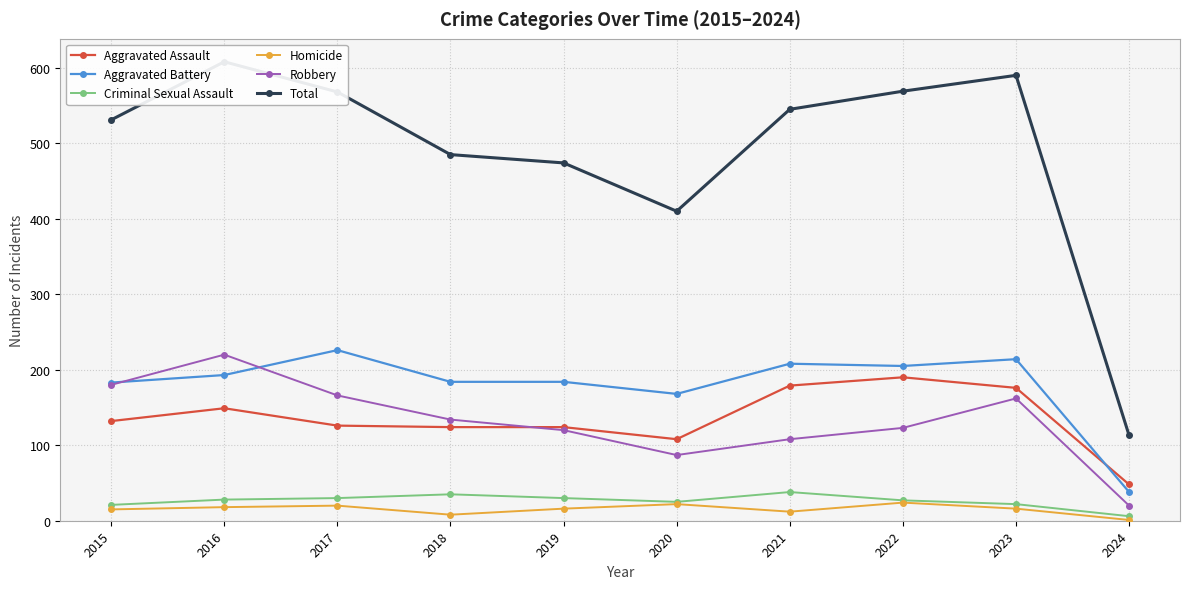

Which category has the highest value across all series?

2016